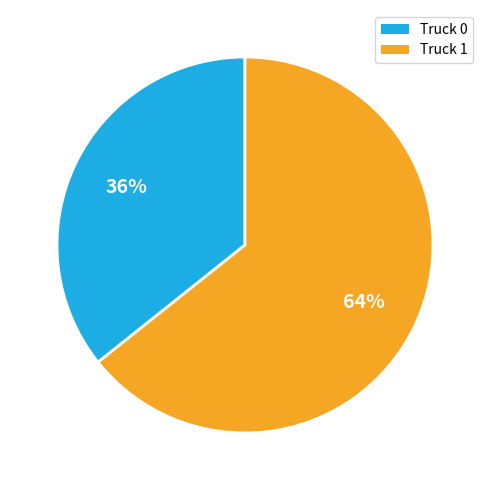

Is it true that Truck 1 is 64% of the pie?

True